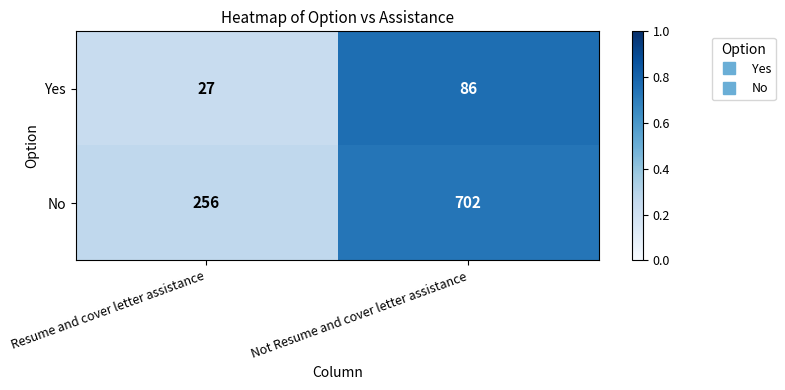

The Yes series shows 45 at Not Resume and cover letter assistance. True or false?

False